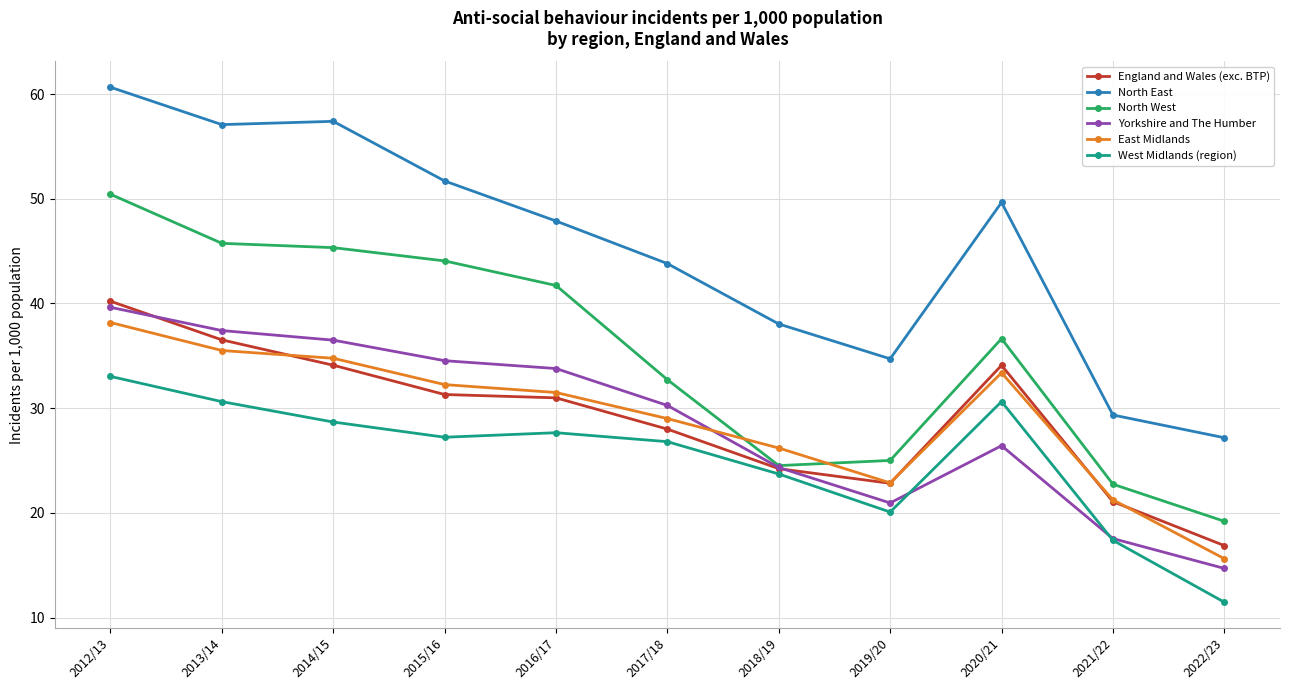

In Yorkshire and The Humber, how many points are lower than both neighbors (excluding endpoints)?

1